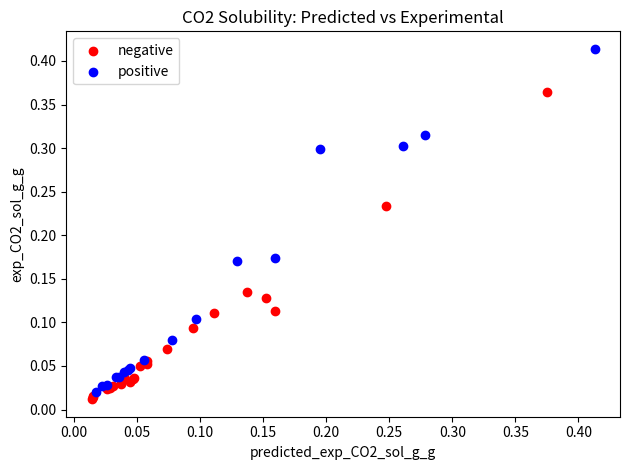

Which series contains the highest Y value?

positive